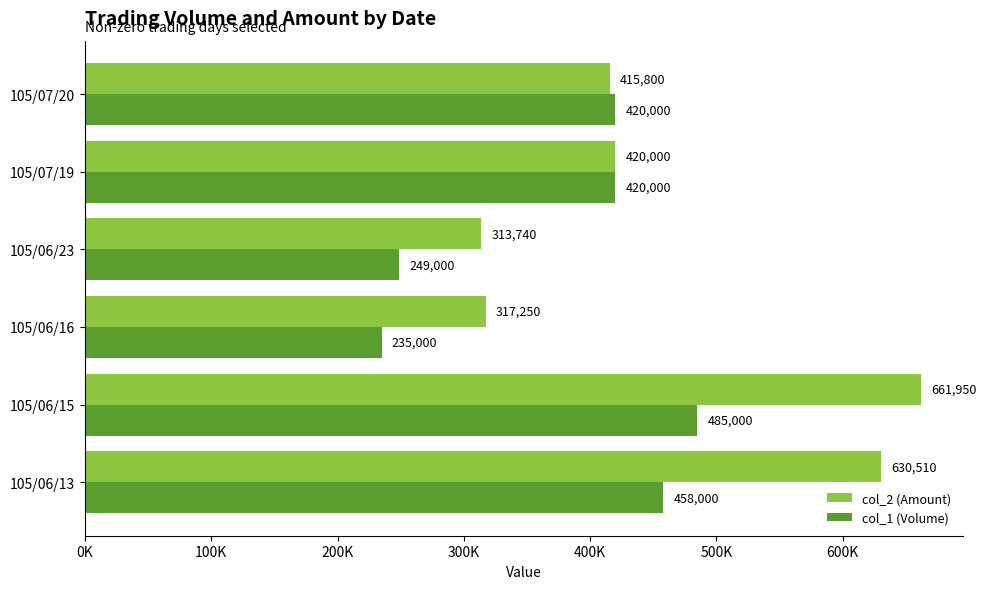

Which category has the highest value in the col_1 (Volume) series?

105/06/15